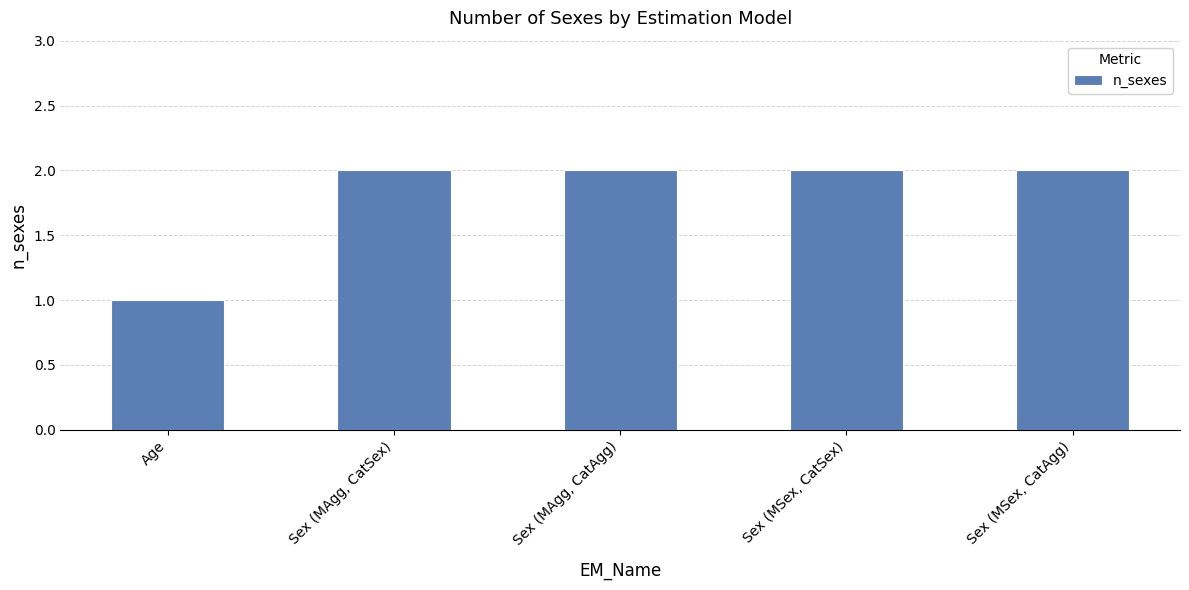

What is the value of the 1st bar from the left?

1